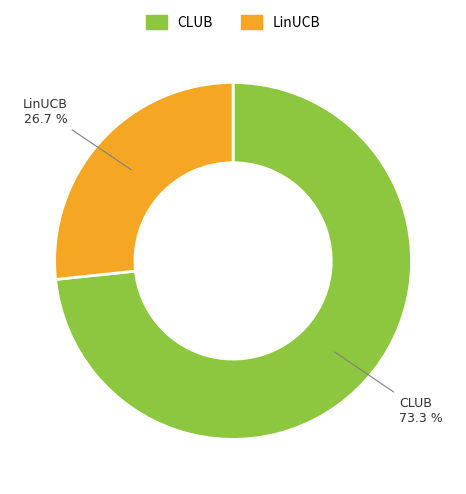

What percentage is NOT represented by LinUCB?

73.3%